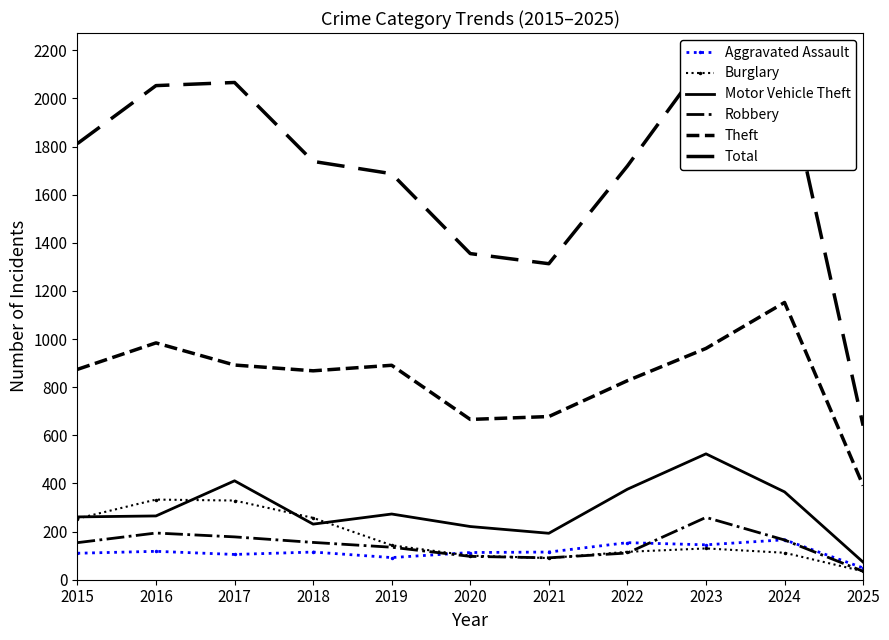

What is the approximate value of Theft at 2021, to the nearest 10?

680